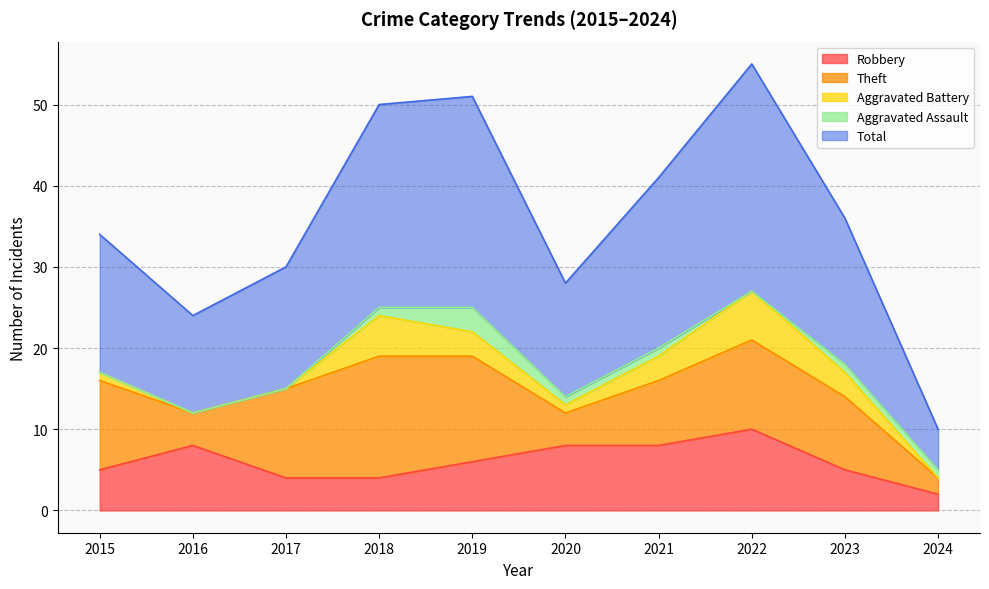

At which label does Theft reach its peak?

2018